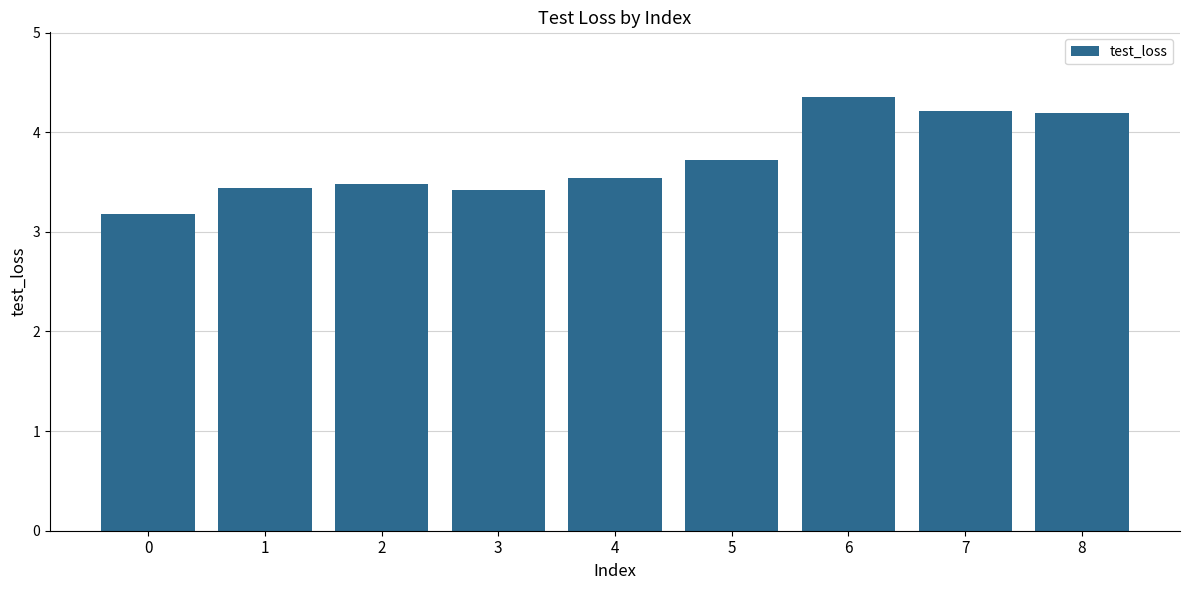

Reading right to left, extract all data points from this chart.

4.2	4.2	4.4	3.7	3.5	3.4	3.5	3.4	3.2